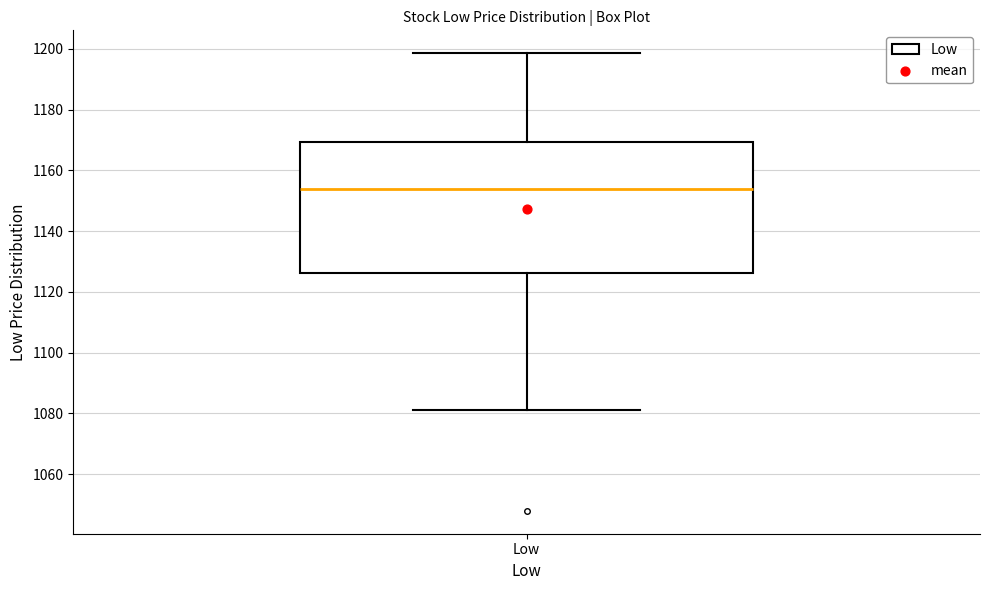

Where does the median line of the box for Low sit on the y-axis? The values are not printed on the chart, so give them approximately, as read against the axis.

1154